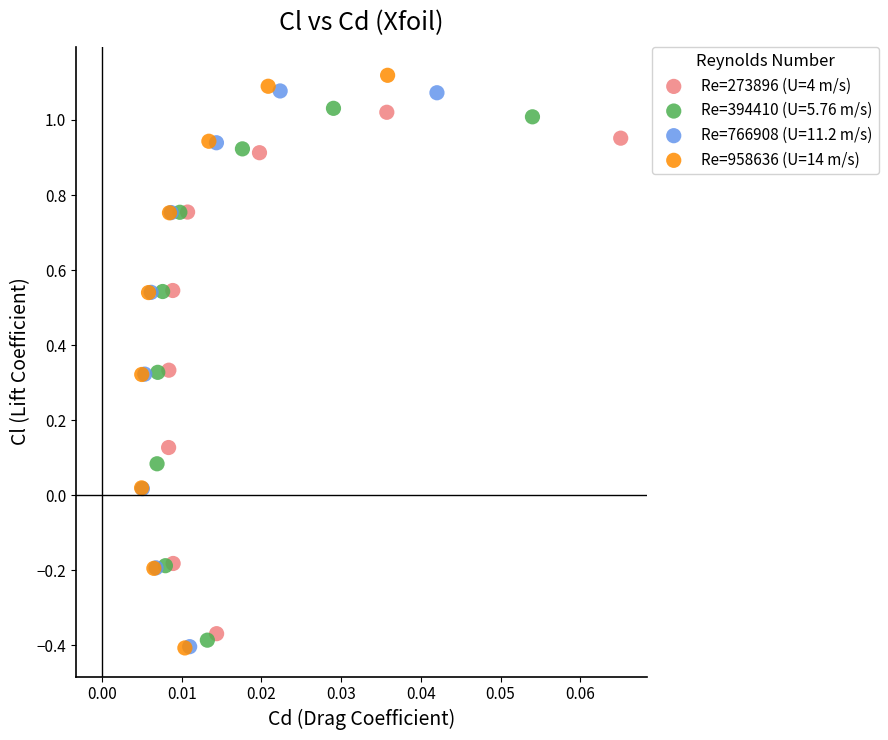

Which series reaches the maximum Y coordinate?

Re=958636 (U=14 m/s)